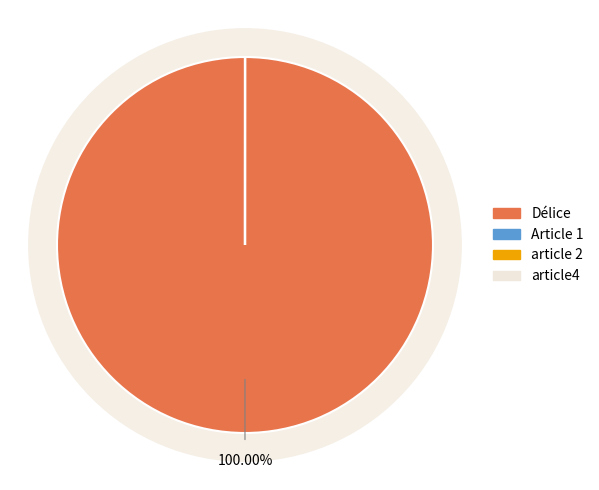

What is the largest slice in the pie chart?

Délice